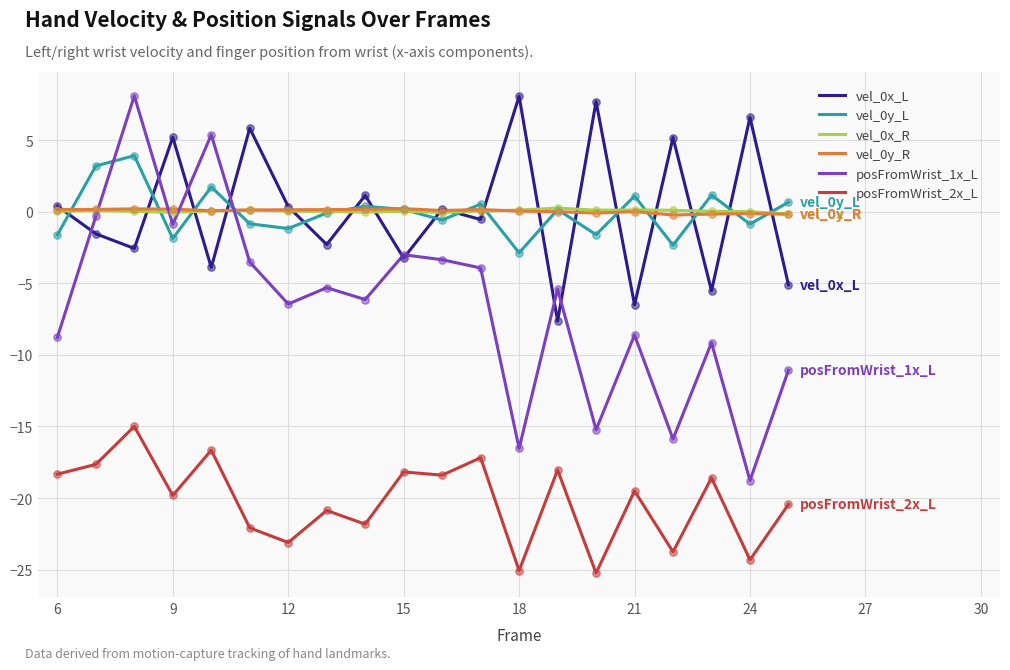

At how many categories does at least one series exceed -5?

20